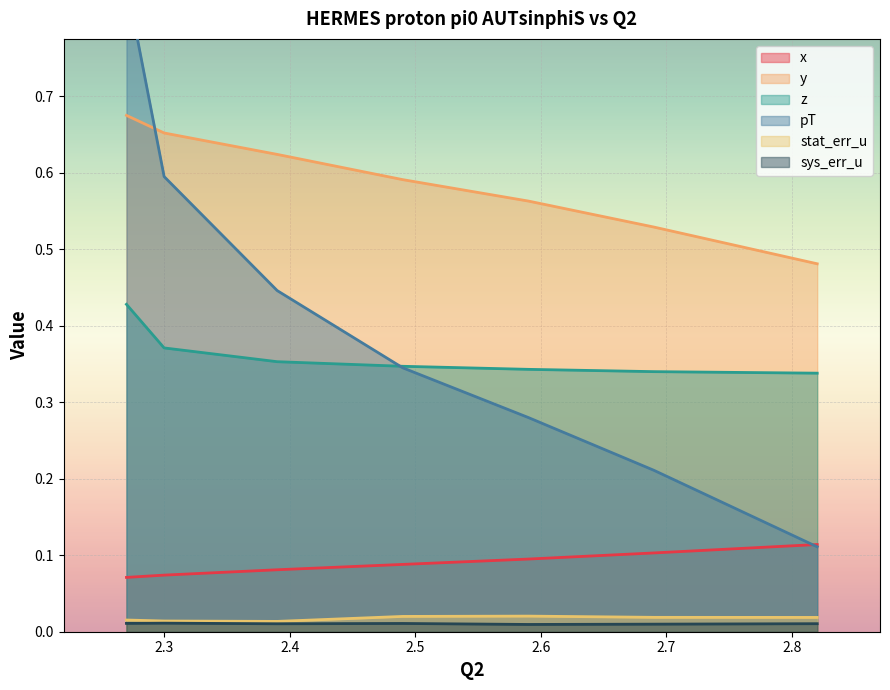

Rank the series at 2.49 from highest to lowest value.

y, z, pT, x, stat_err_u, sys_err_u